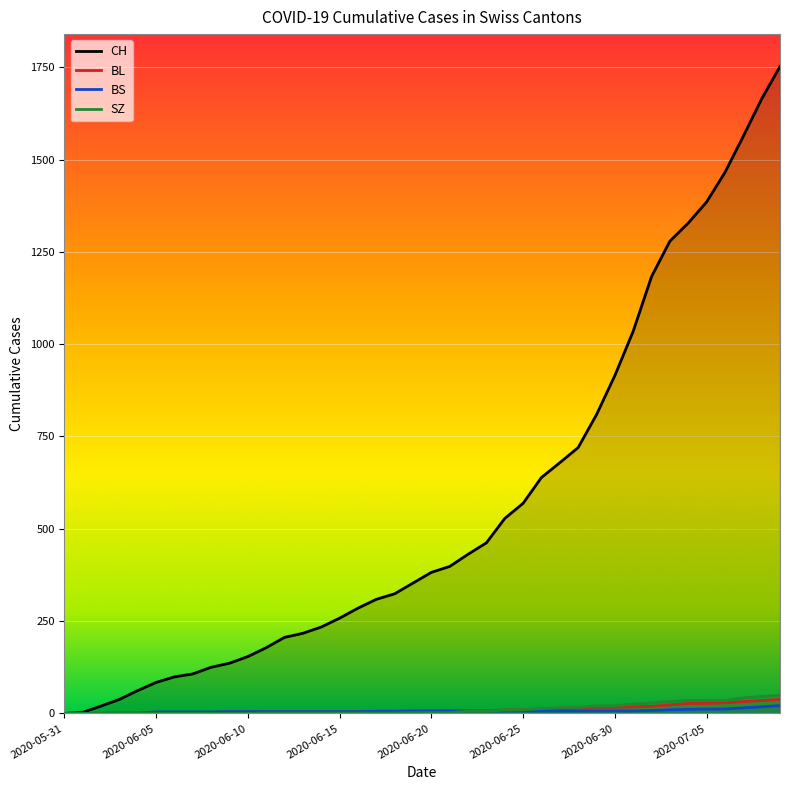

Reading left to right, list all the values displayed in this chart.

CH: 2020-05-31=0	2020-06-01=3	2020-06-02=20	2020-06-03=38	2020-06-04=62	2020-06-05=84	2020-06-06=99	2020-06-07=107	2020-06-08=125	2020-06-09=136	2020-06-10=154	2020-06-11=178	2020-06-12=206	2020-06-13=217	2020-06-14=234	2020-06-15=258	2020-06-16=285	2020-06-17=309	2020-06-18=324	2020-06-19=353	2020-06-20=382	2020-06-21=398	2020-06-22=431	2020-06-23=462	2020-06-24=528	2020-06-25=569	2020-06-26=639	2020-06-27=679	2020-06-28=720	2020-06-29=809	2020-06-30=915	2020-07-01=1035	2020-07-02=1183	2020-07-03=1279	2020-07-04=1328	2020-07-05=1385	2020-07-06=1465	2020-07-07=1563	2020-07-08=1664	2020-07-09=1752
BL: 2020-05-31=0	2020-06-01=0	2020-06-02=1	2020-06-03=2	2020-06-04=2	2020-06-05=3	2020-06-06=3	2020-06-07=3	2020-06-08=3	2020-06-09=4	2020-06-10=4	2020-06-11=4	2020-06-12=4	2020-06-13=4	2020-06-14=4	2020-06-15=4	2020-06-16=5	2020-06-17=5	2020-06-18=5	2020-06-19=5	2020-06-20=6	2020-06-21=7	2020-06-22=7	2020-06-23=7	2020-06-24=9	2020-06-25=10	2020-06-26=12	2020-06-27=14	2020-06-28=16	2020-06-29=17	2020-06-30=17	2020-07-01=18	2020-07-02=19	2020-07-03=23	2020-07-04=27	2020-07-05=27	2020-07-06=29	2020-07-07=32	2020-07-08=35	2020-07-09=38
BS: 2020-05-31=0	2020-06-01=0	2020-06-02=0	2020-06-03=1	2020-06-04=1	2020-06-05=4	2020-06-06=4	2020-06-07=4	2020-06-08=4	2020-06-09=5	2020-06-10=5	2020-06-11=5	2020-06-12=5	2020-06-13=5	2020-06-14=5	2020-06-15=5	2020-06-16=5	2020-06-17=6	2020-06-18=6	2020-06-19=7	2020-06-20=7	2020-06-21=7	2020-06-22=7	2020-06-23=7	2020-06-24=7	2020-06-25=7	2020-06-26=7	2020-06-27=7	2020-06-28=7	2020-06-29=7	2020-06-30=7	2020-07-01=7	2020-07-02=8	2020-07-03=10	2020-07-04=11	2020-07-05=12	2020-07-06=12	2020-07-07=15	2020-07-08=18	2020-07-09=21
SZ: 2020-05-31=0	2020-06-01=0	2020-06-02=0	2020-06-03=0	2020-06-04=0	2020-06-05=0	2020-06-06=0	2020-06-07=0	2020-06-08=0	2020-06-09=0	2020-06-10=0	2020-06-11=1	2020-06-12=1	2020-06-13=1	2020-06-14=1	2020-06-15=1	2020-06-16=1	2020-06-17=1	2020-06-18=1	2020-06-19=2	2020-06-20=2	2020-06-21=2	2020-06-22=6	2020-06-23=6	2020-06-24=9	2020-06-25=10	2020-06-26=13	2020-06-27=16	2020-06-28=16	2020-06-29=21	2020-06-30=21	2020-07-01=25	2020-07-02=29	2020-07-03=32	2020-07-04=35	2020-07-05=35	2020-07-06=35	2020-07-07=42	2020-07-08=46	2020-07-09=49